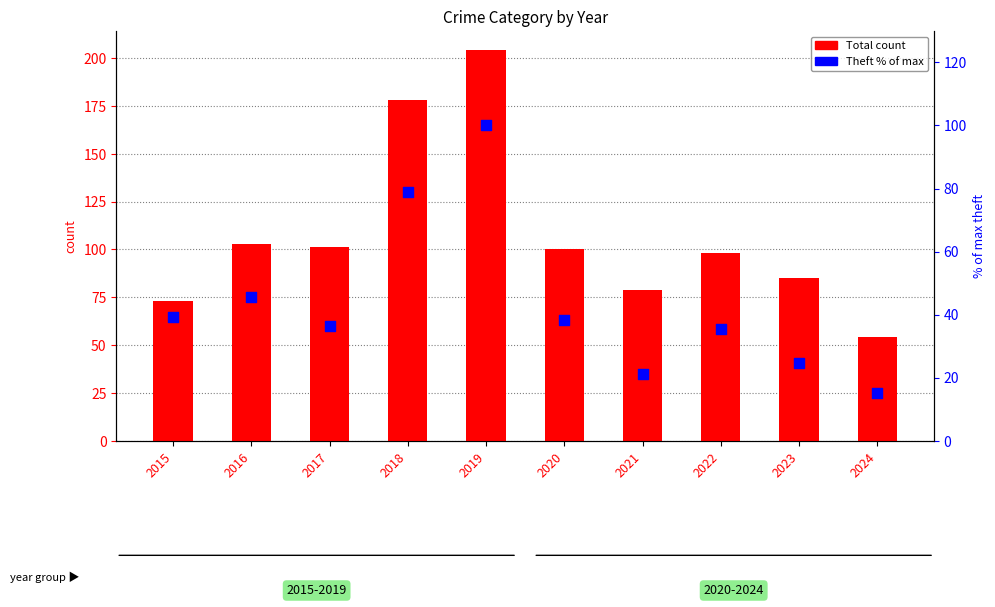

Which series contains the lowest Y value?

Theft % of max